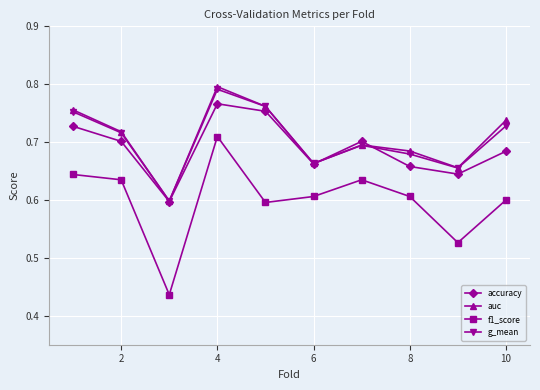

True or false: g_mean has more than 2 interior local peaks.

False